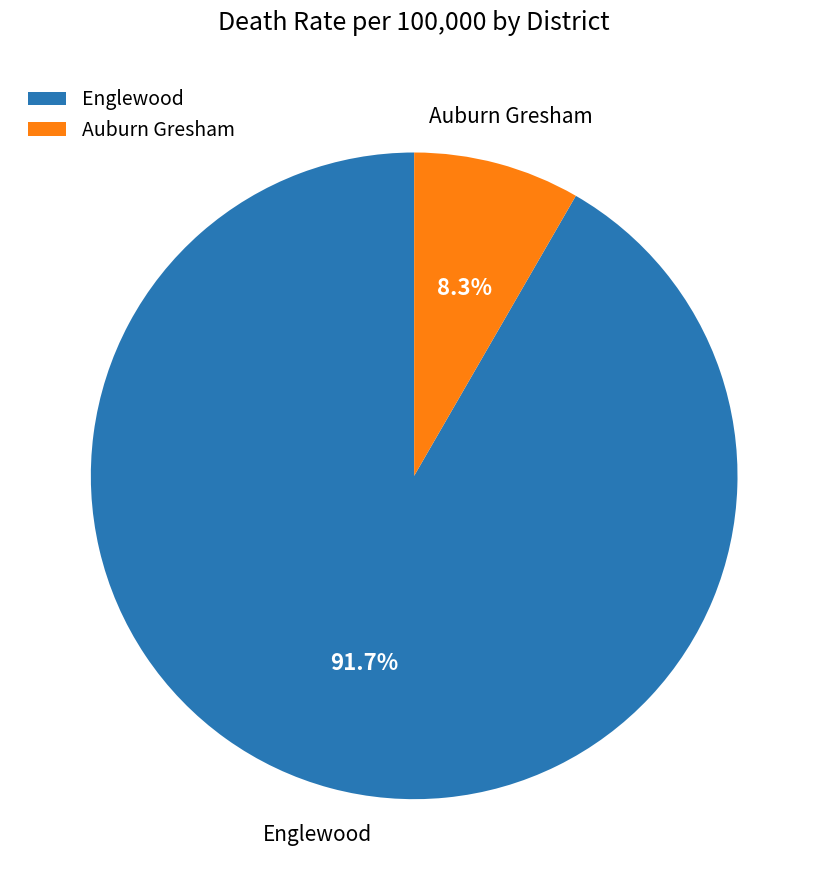

Which category has the biggest portion of the pie?

Englewood